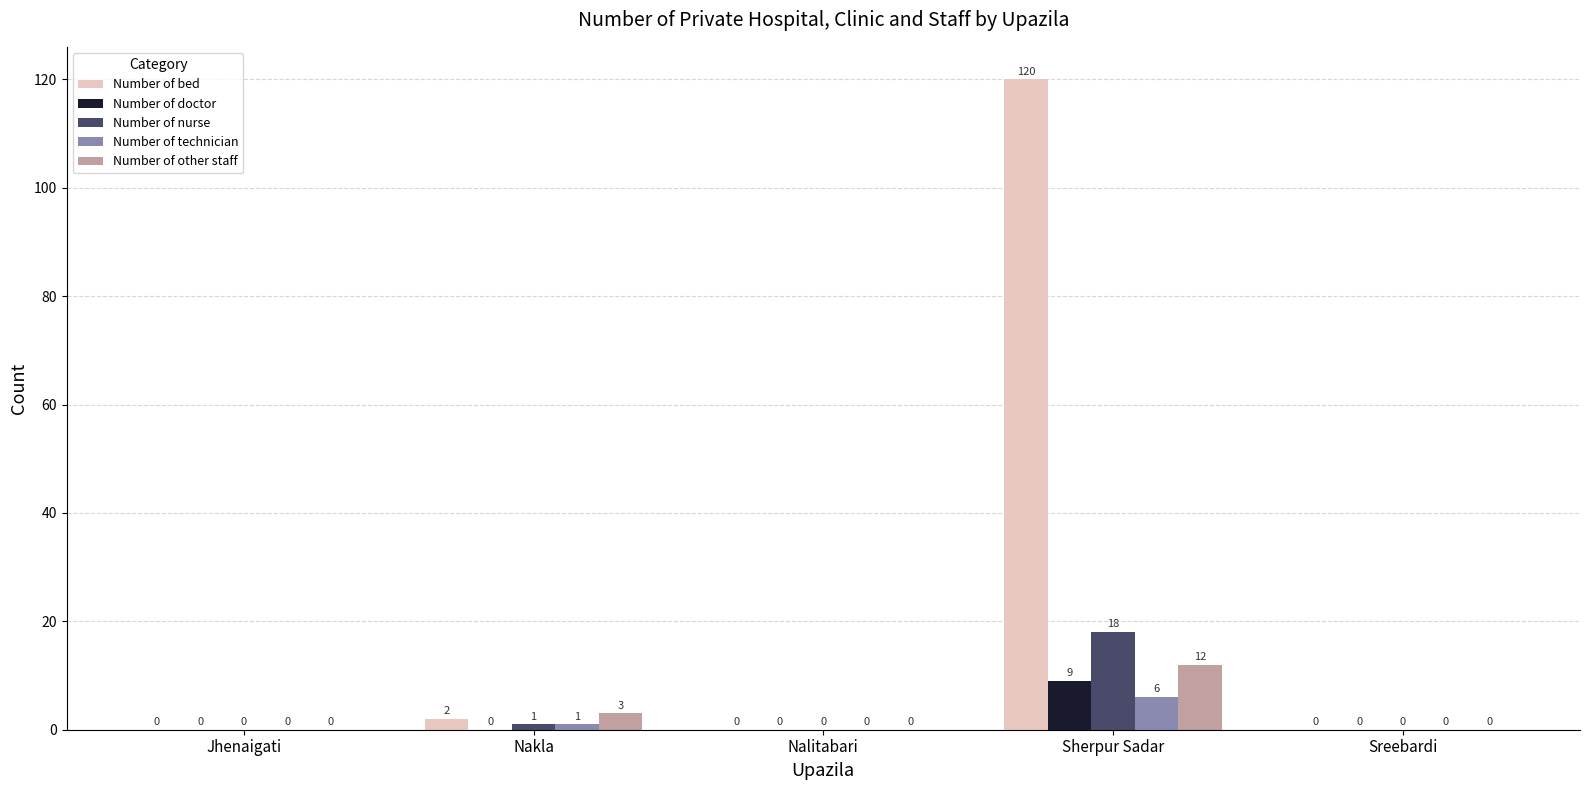

Count the number of data series in this chart.

5